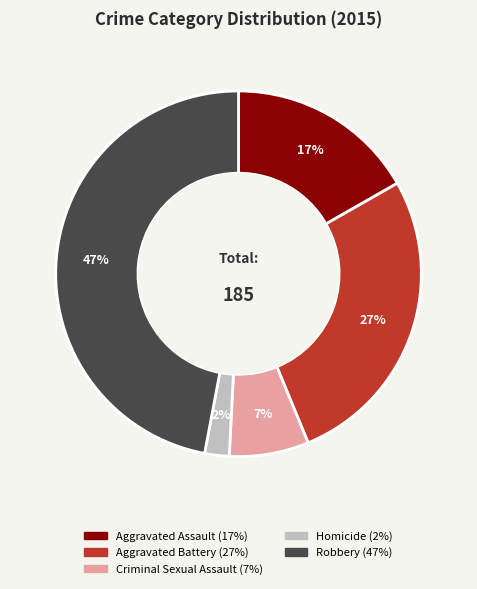

To the nearest percent, what percentage of the pie is Homicide?

2%